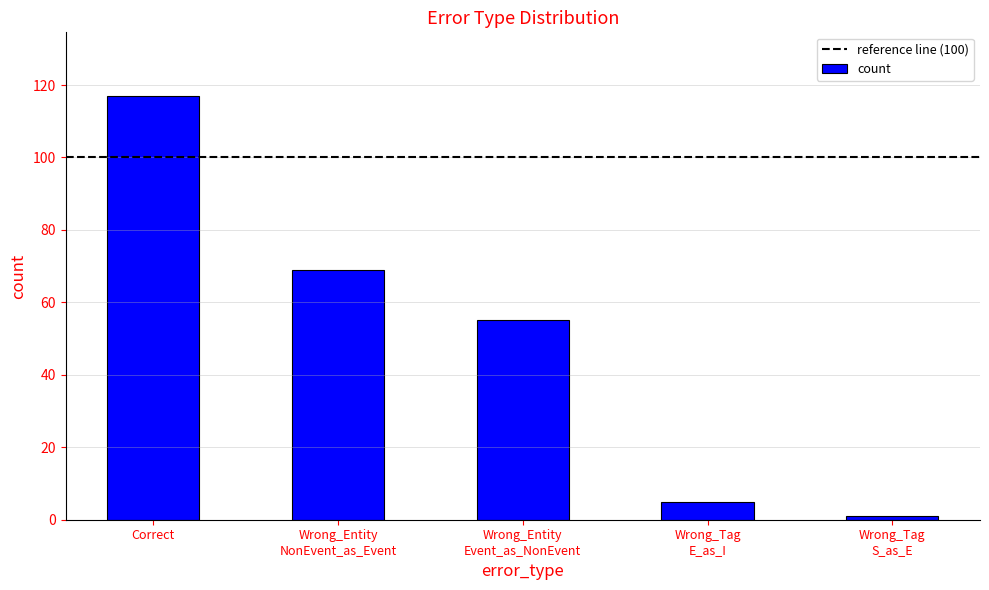

Does the chart contain any negative values?

No